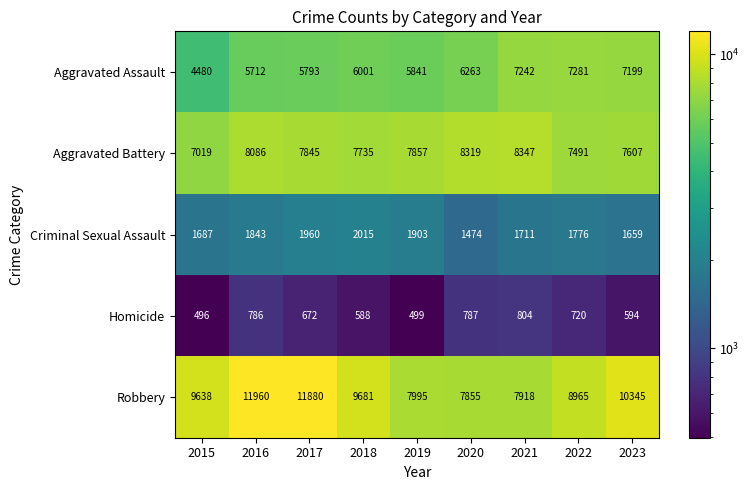

Is the value of Aggravated Assault at 2017 greater than the value of Criminal Sexual Assault at 2015?

Yes